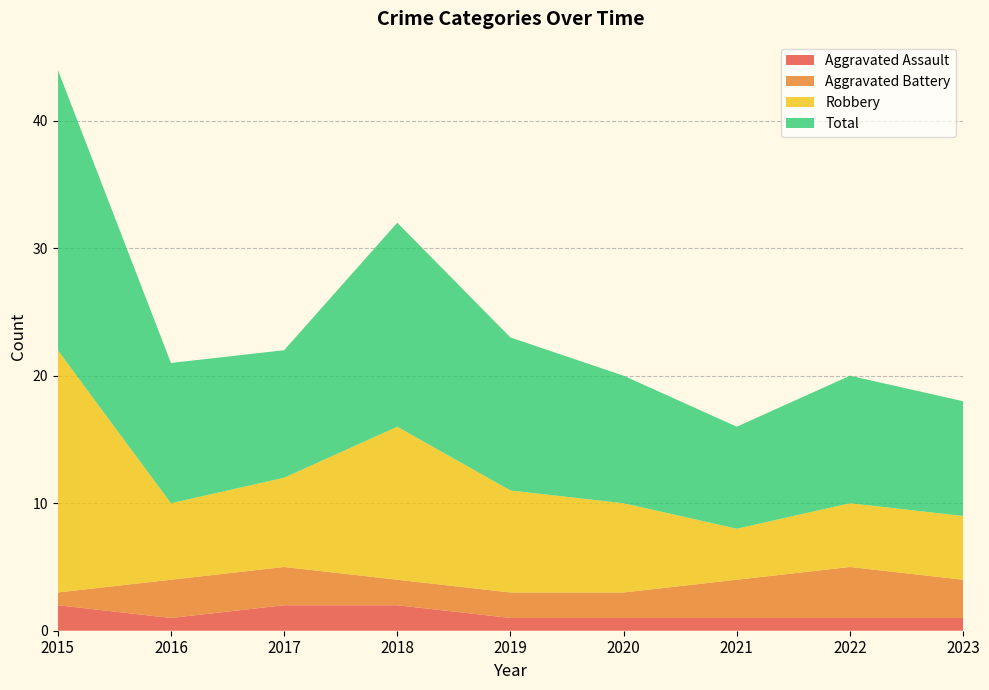

Reading left to right, what are all the values shown in this chart?

Aggravated Assault: 2	1	2	2	1	1	1	1	1
Aggravated Battery: 1	3	3	2	2	2	3	4	3
Robbery: 19	6	7	12	8	7	4	5	5
Total: 22	11	10	16	12	10	8	10	9